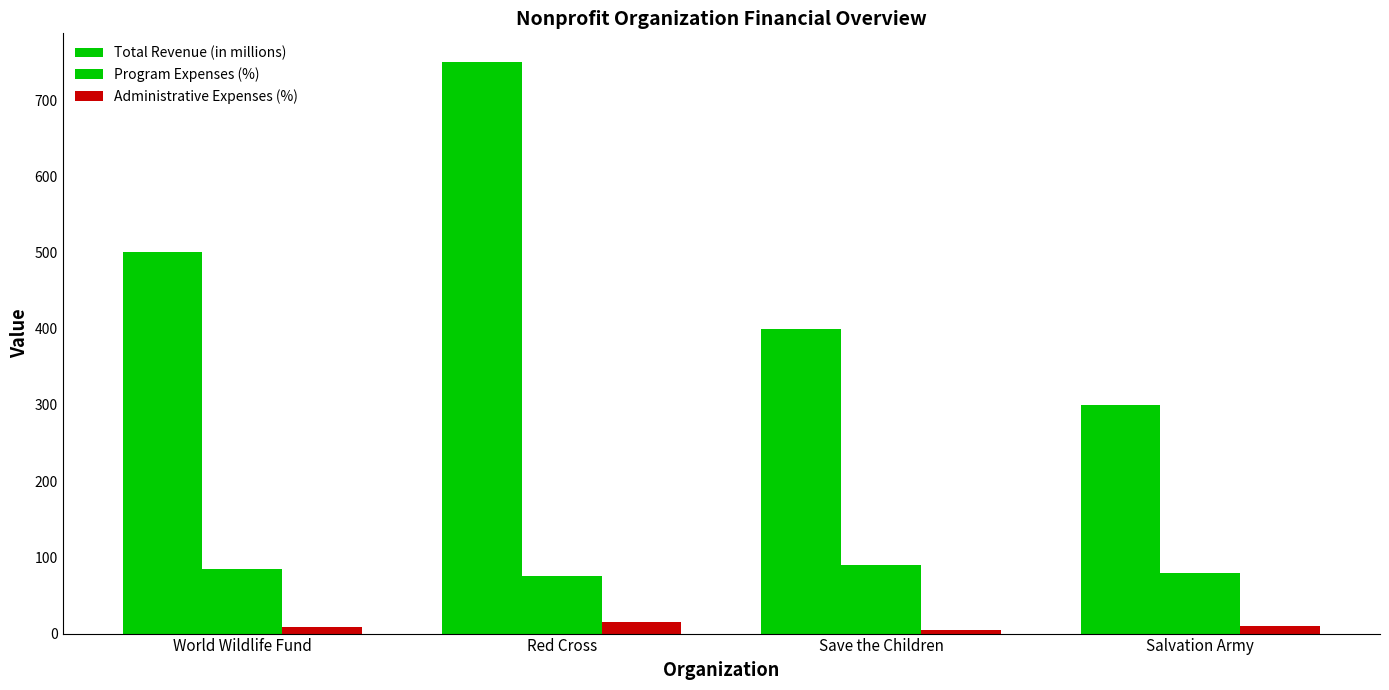

Which series has the largest total across all categories?

Total Revenue (in millions)